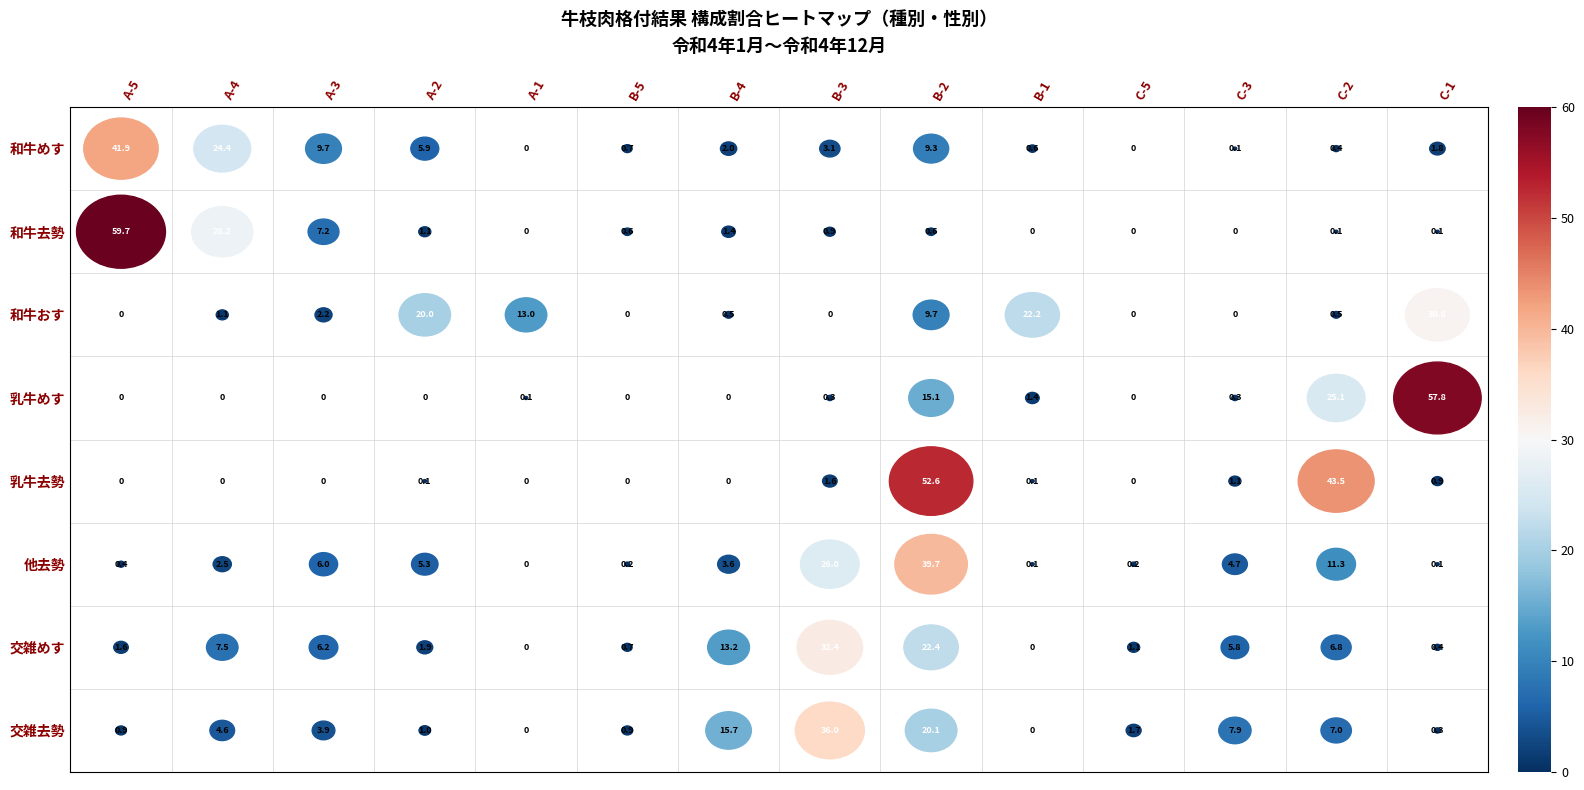

What value does the 和牛めす series have at C-1?

1.8